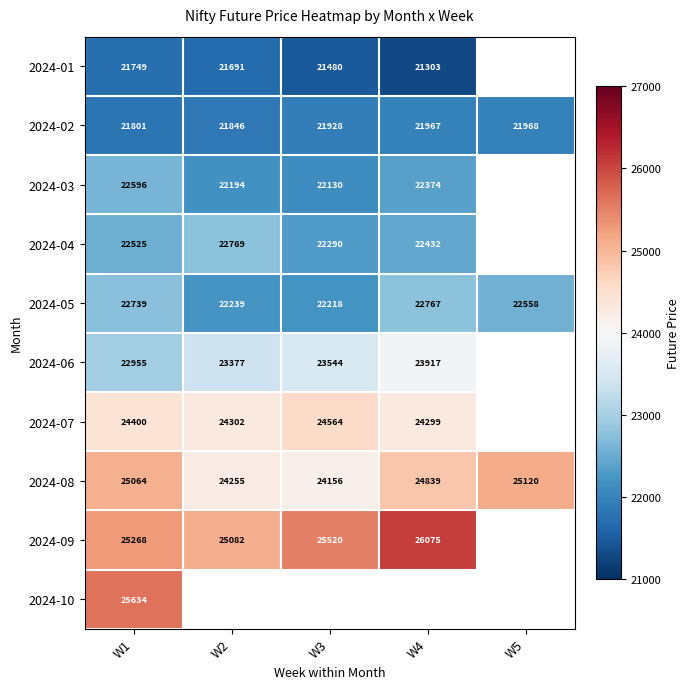

Which category has the highest value in the 2024-05 series?

W4